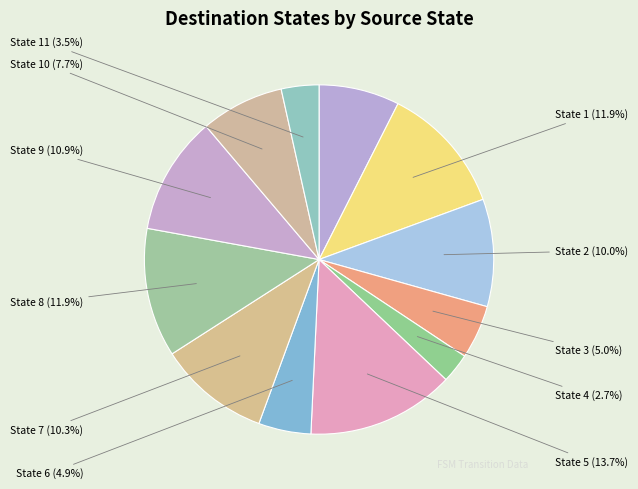

Does State 6 account for over 50% of the chart?

No